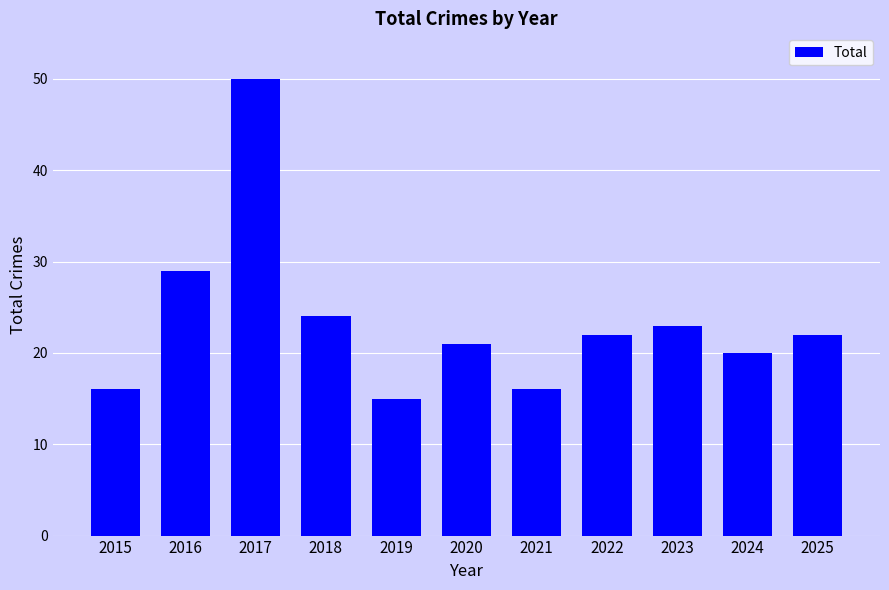

True or false: the data shows 7 at 2024.

False